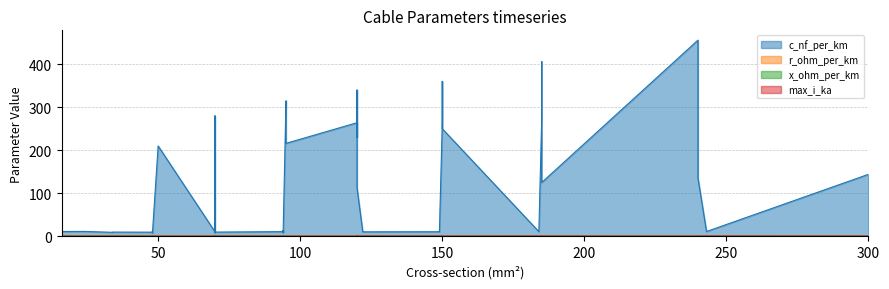

The r_ohm_per_km series shows 0.2 at 35. True or false?

False